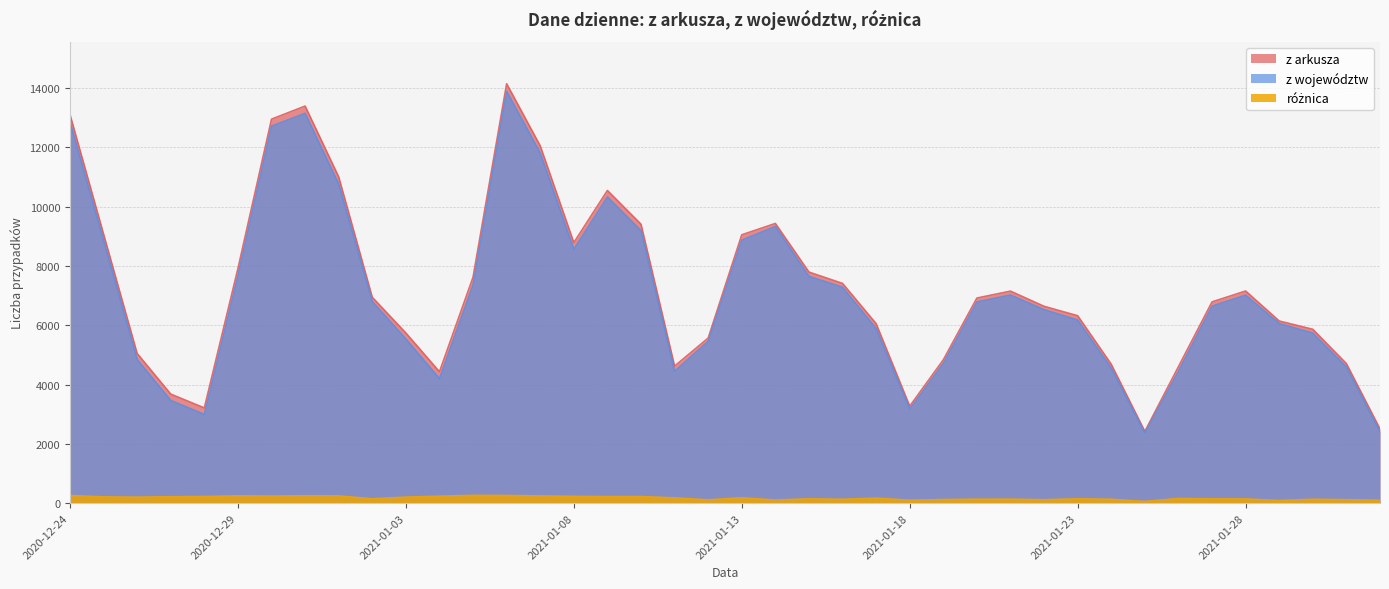

True or false: z województw and różnica intersect in this chart.

False